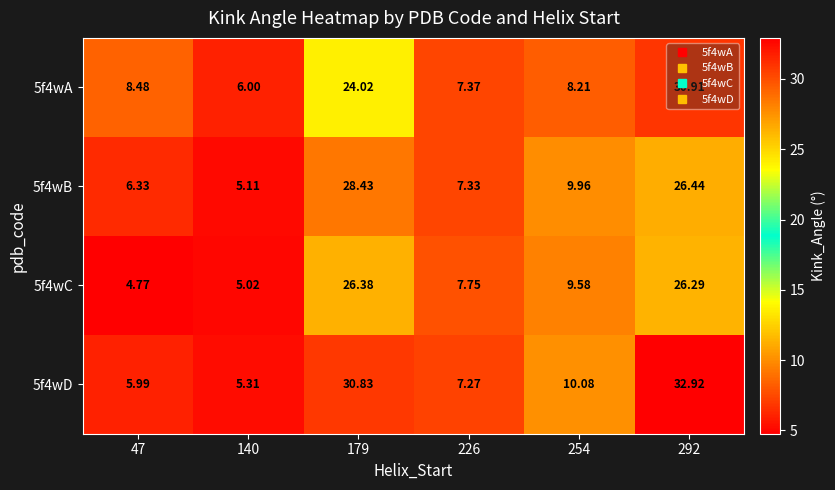

Is the value of 5f4wD at 254 greater than the value of 5f4wA at 179?

No